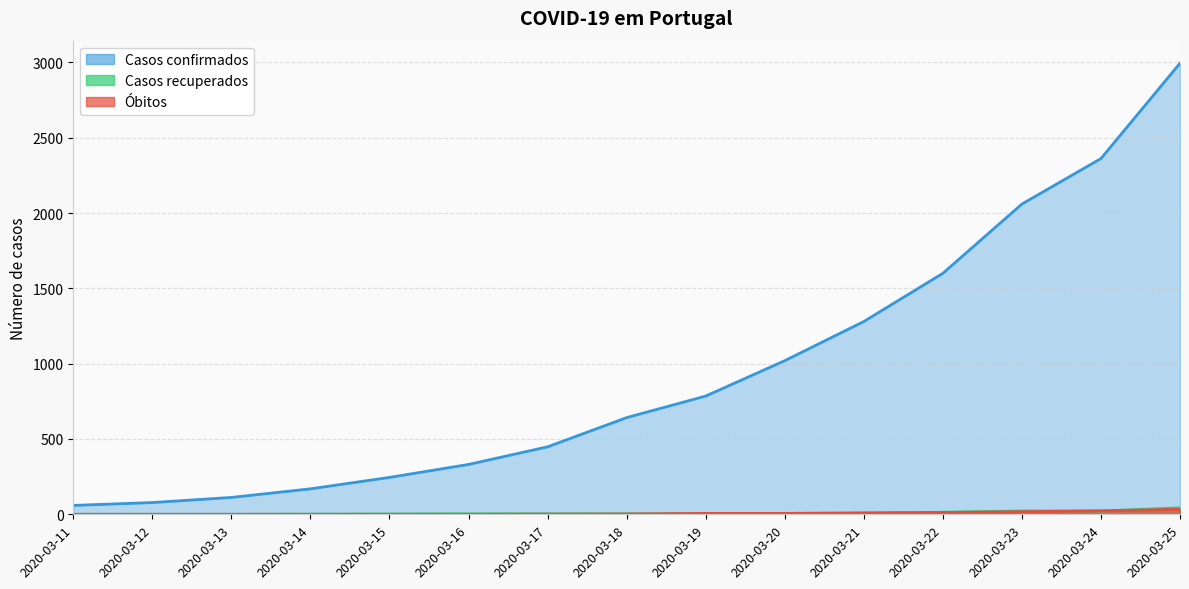

Which series has the largest range (max minus min)?

Casos confirmados